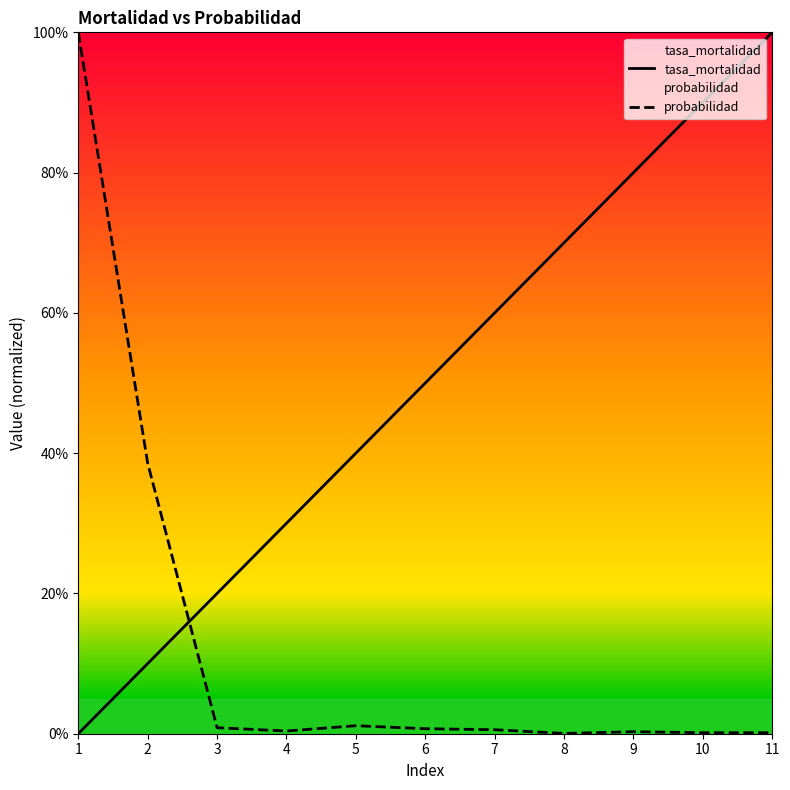

Rank the series at 7 from highest to lowest value.

tasa_mortalidad, probabilidad